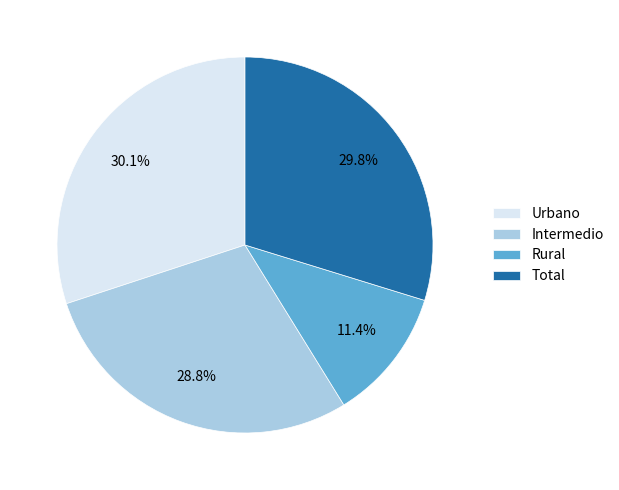

True or false: Rural accounts for 1% of the total.

False